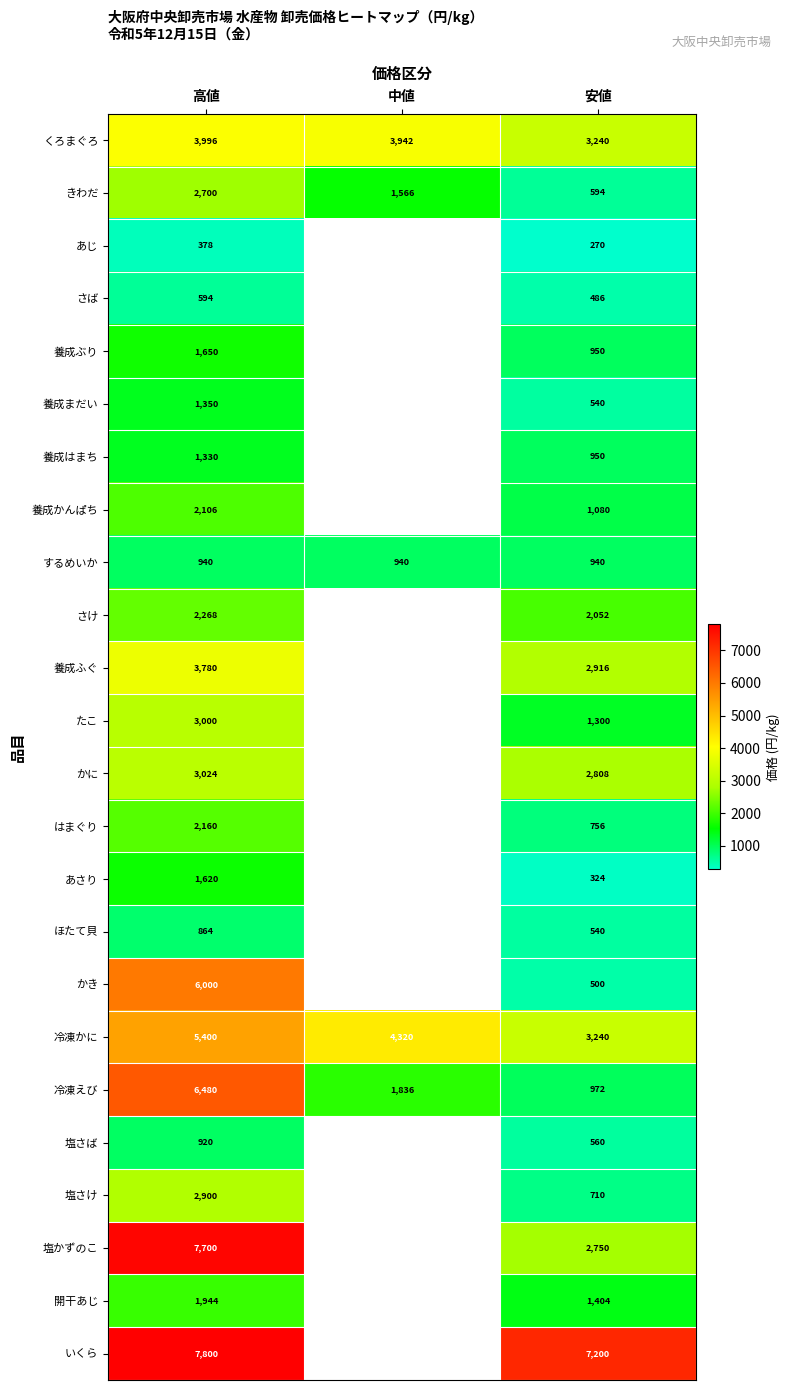

How many data points does each series have?

3